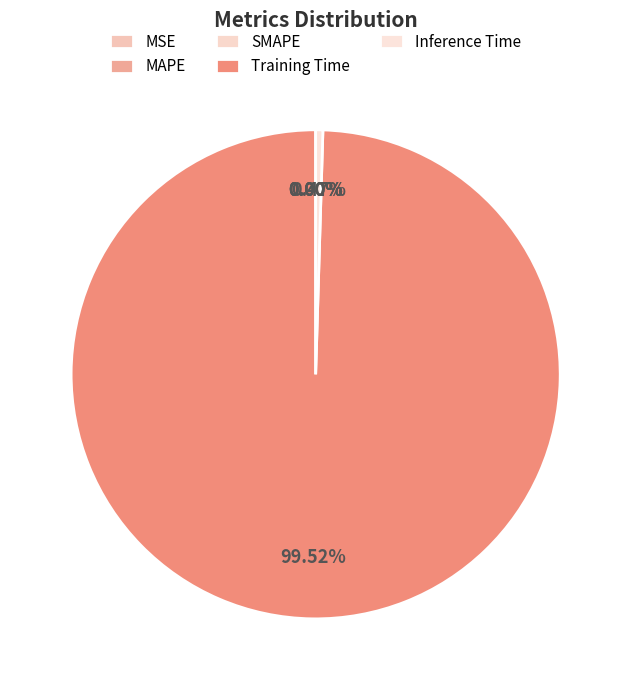

What is the change in value from MSE to Training Time?

+3.5